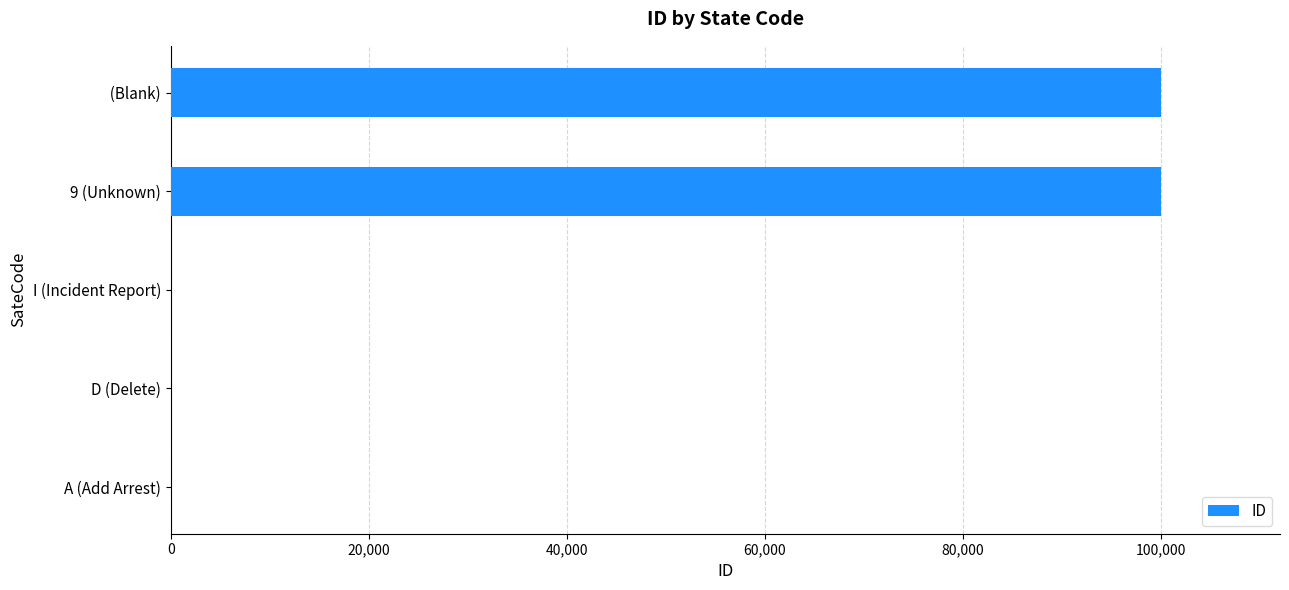

What is the maximum value shown in the chart?

99999